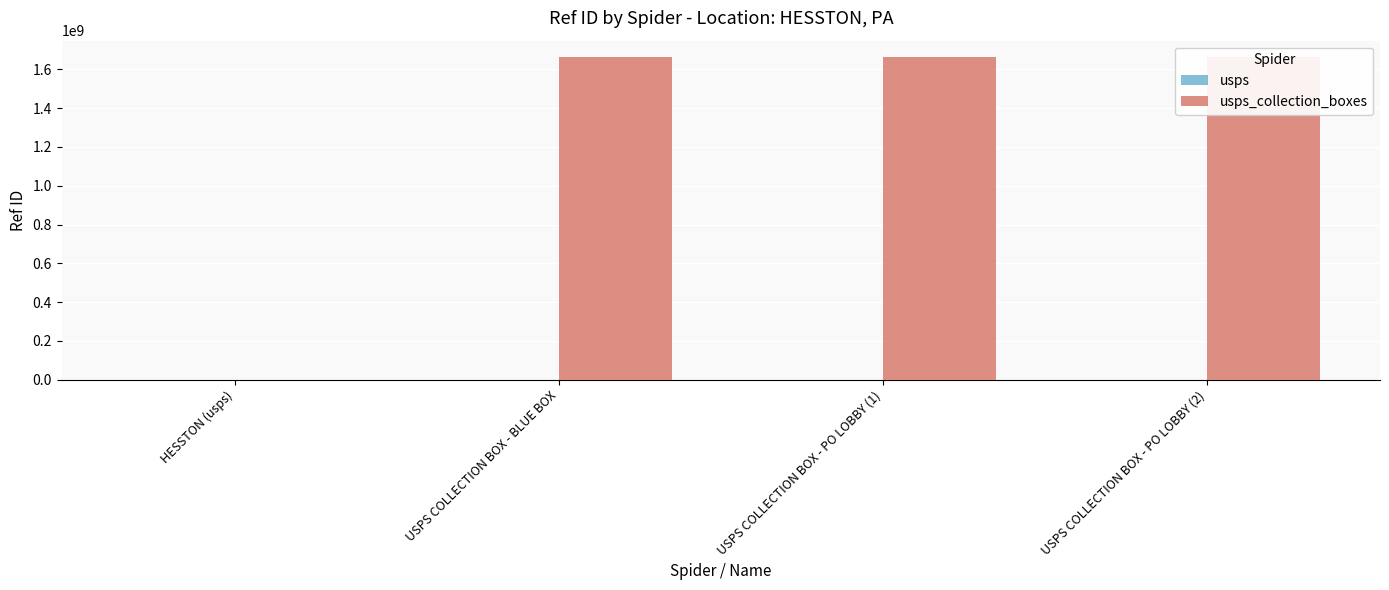

Count the number of categories in the chart.

4